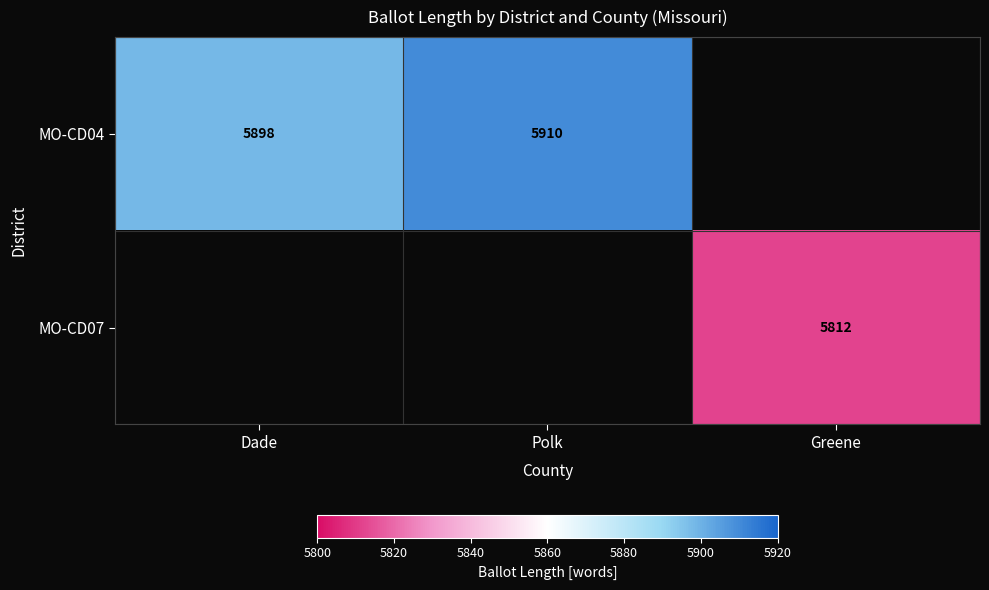

True or false: MO-CD07 has a value of 5812 at Greene.

True